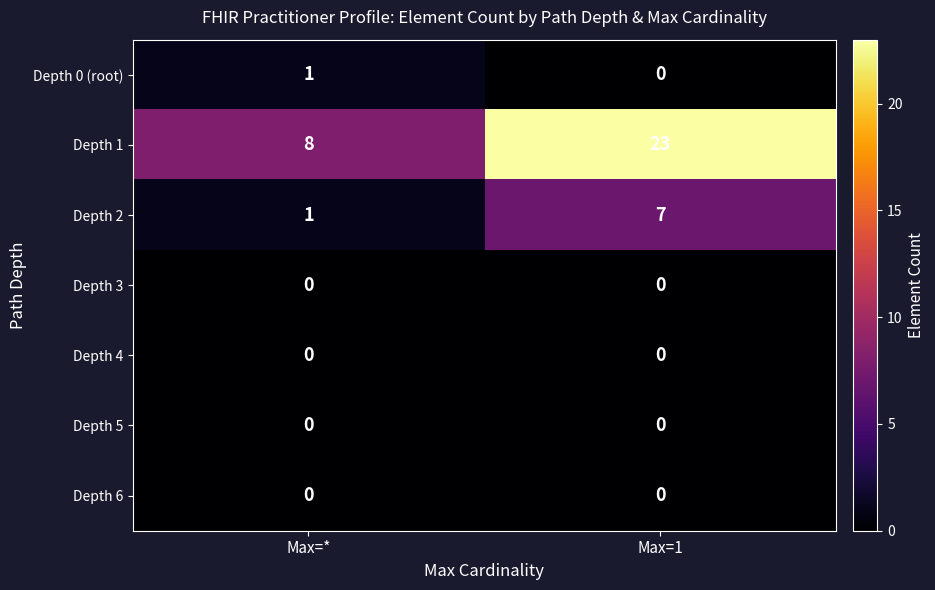

Is it true that Depth 2 equals 7 at Max=1?

True